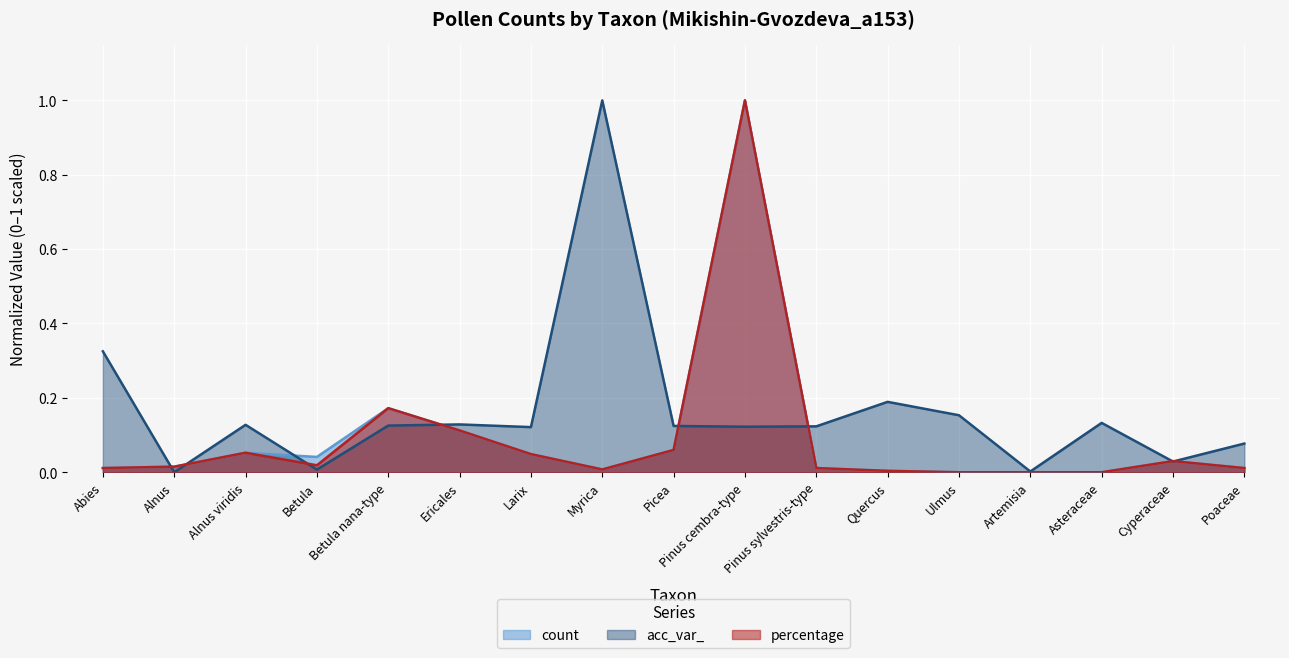

The percentage series shows 0.1 at Betula nana-type. True or false?

False